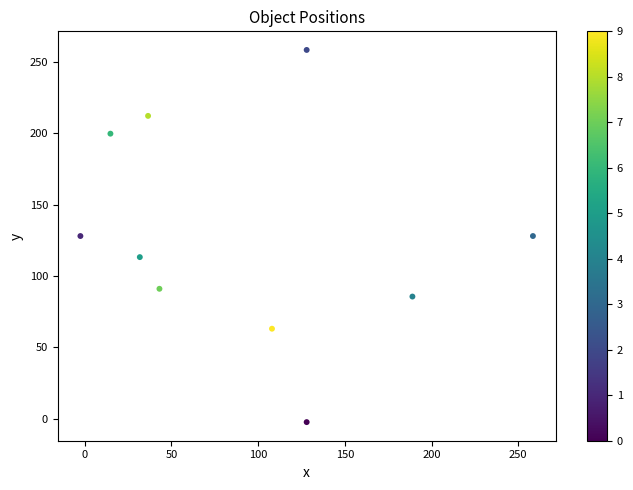

What is the range of X values (max minus min)?

261.0